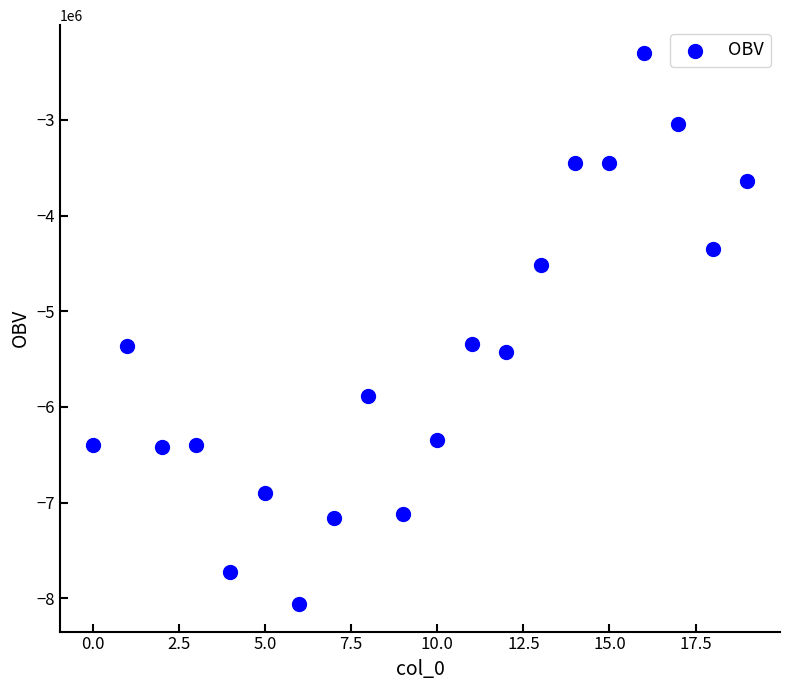

What is the range of Y values (max minus min)?

5760647.6